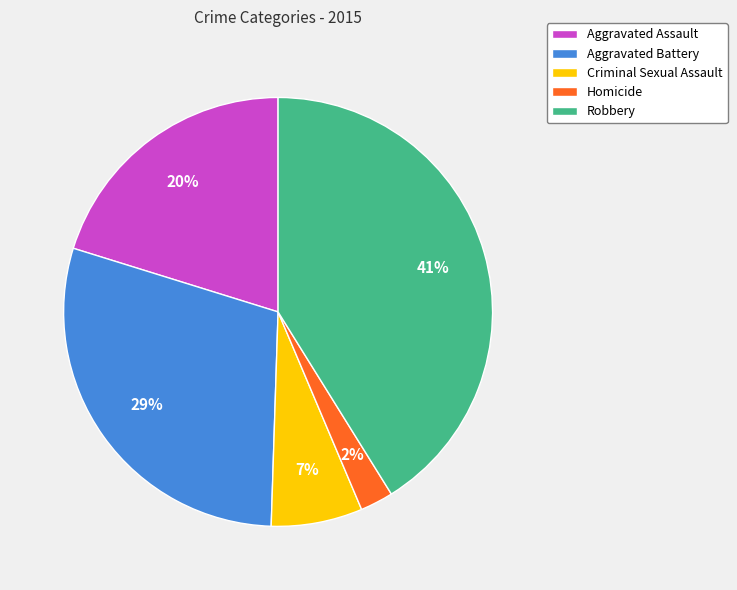

What percentage is the Aggravated Battery slice, to the nearest percent?

29%